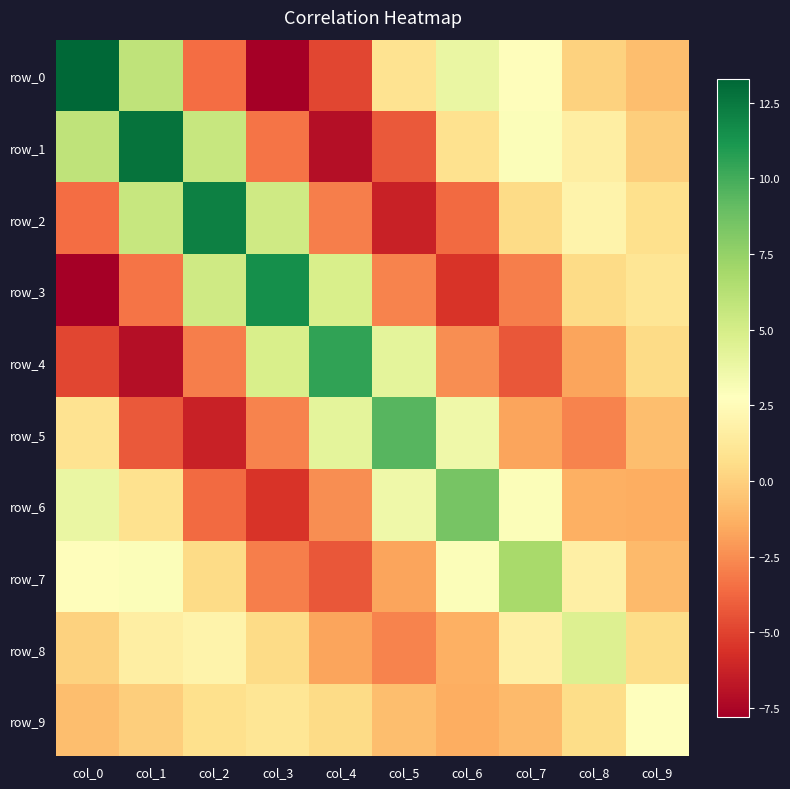

How many data points in row_5 are above 0?

4